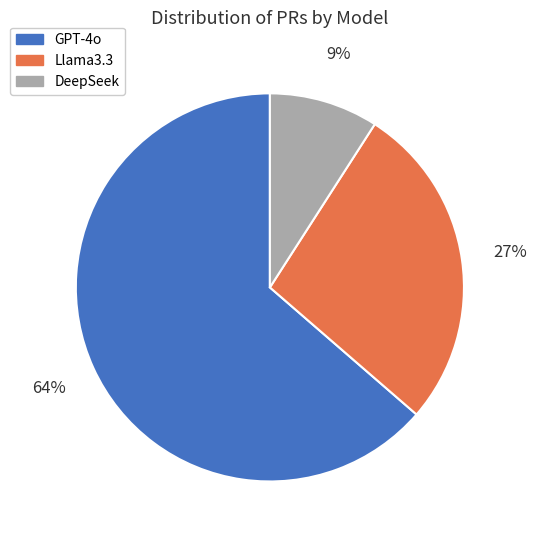

Does GPT-4o account for over 50% of the chart?

Yes